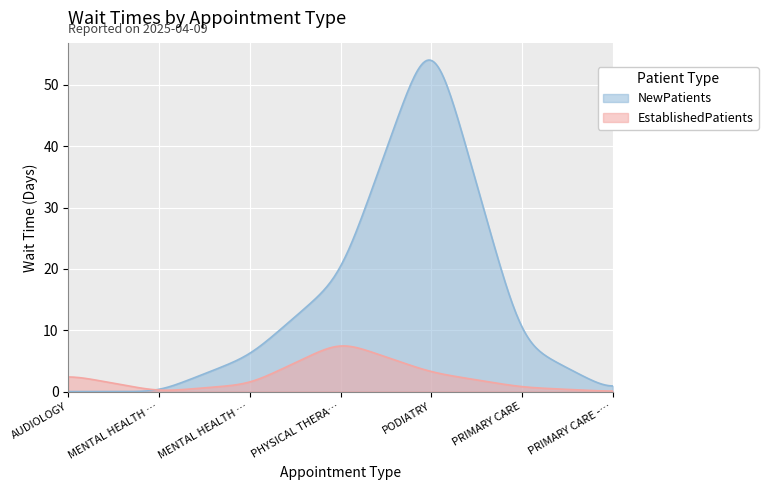

True or false: NewPatients and EstablishedPatients cross at least once.

True